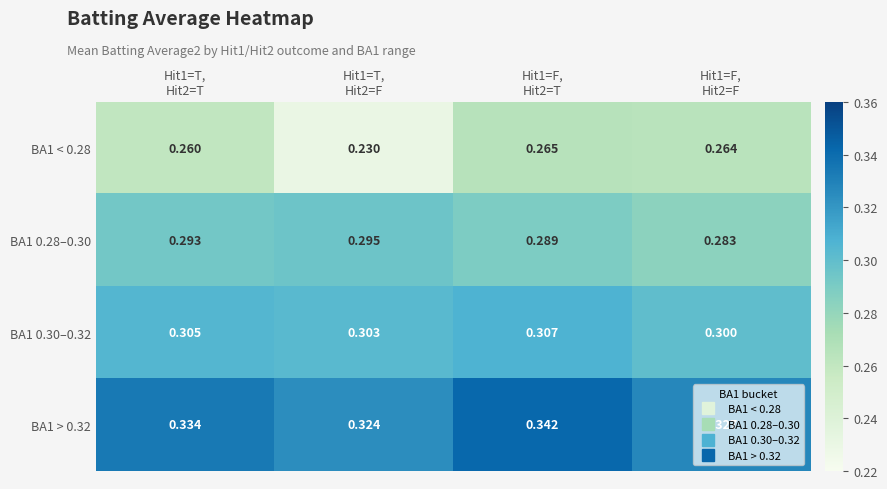

Which series has the largest total across all categories?

BA1 > 0.32